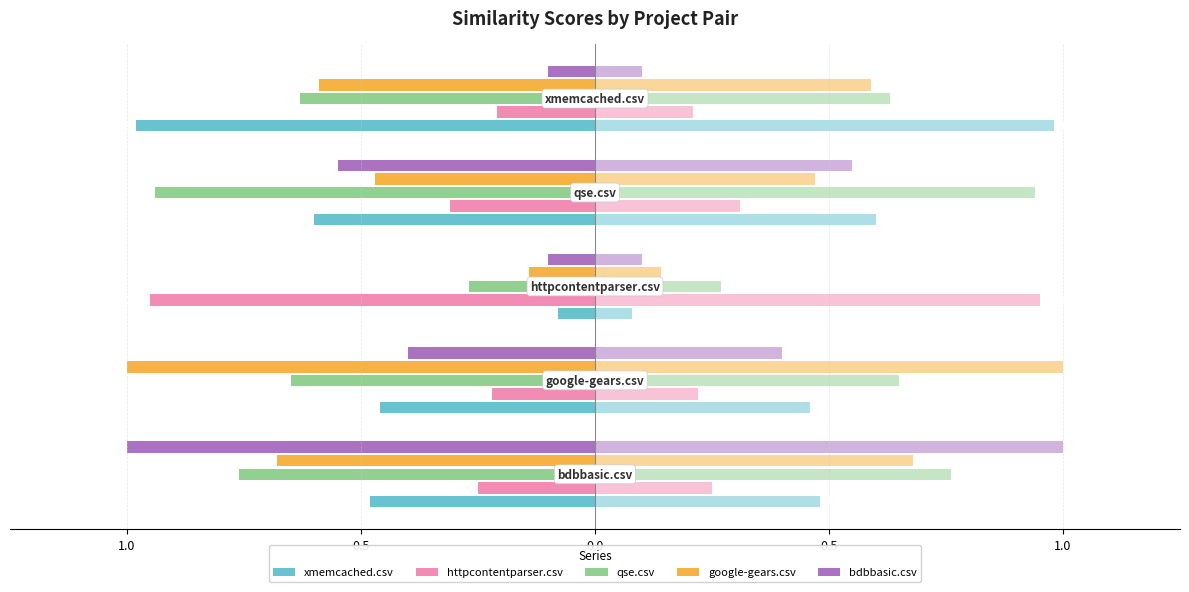

What is the sum of the bdbbasic.csv values at 1.0 and 0.0?

-0.2